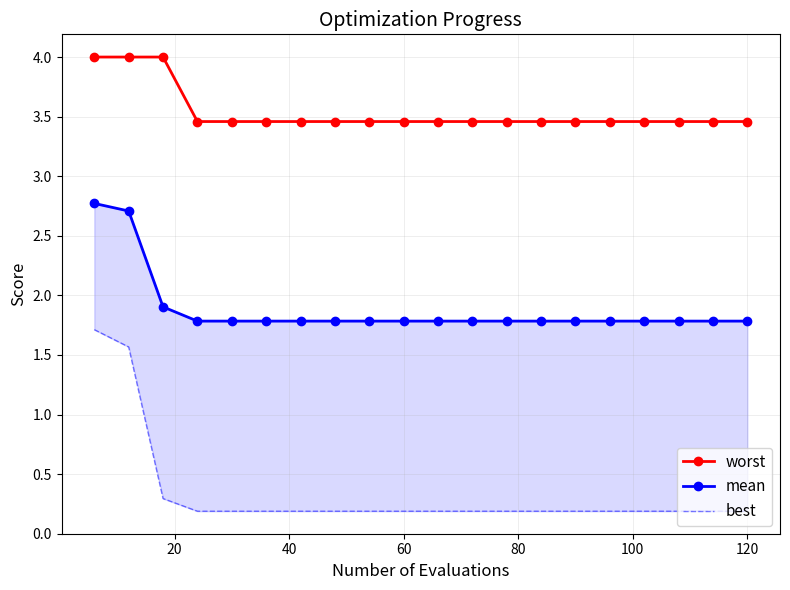

The value of worst at 120 is 4.5. True or false?

False